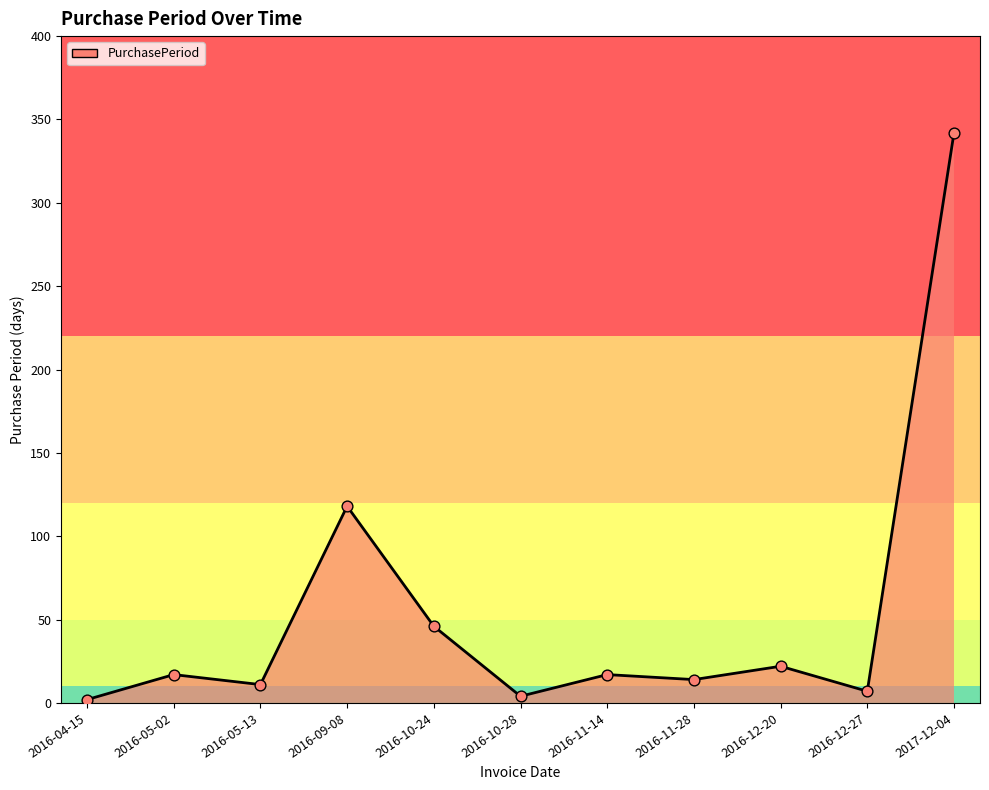

What is the change in value from 2016-11-14 to 2016-11-28?

-3